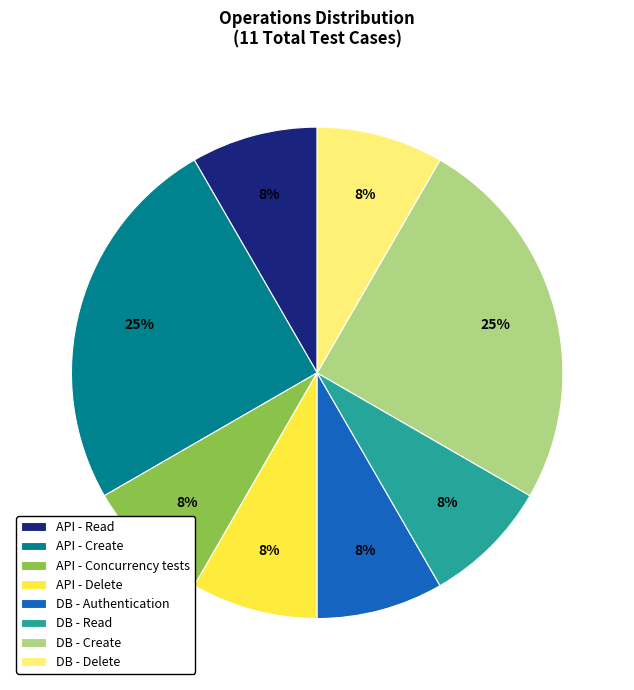

Count the number of slices in the pie.

8